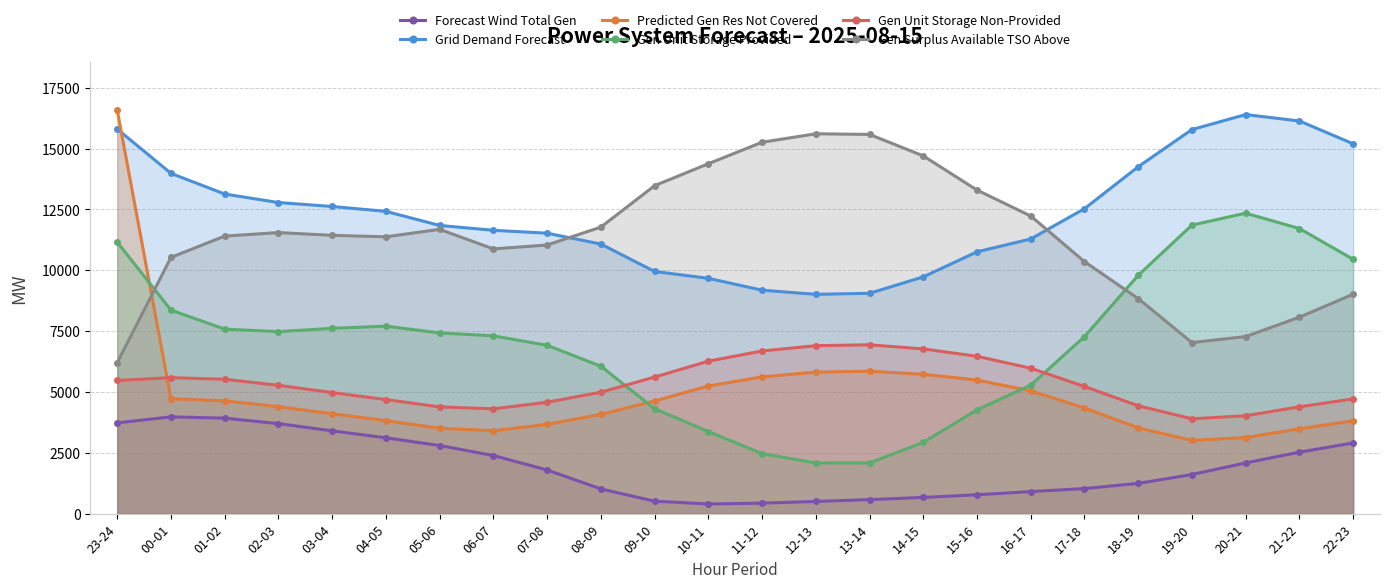

Reading left to right, transcribe all the data shown in this chart.

Forecast Wind Total Gen: 23-24=3730	00-01=3976	01-02=3924	02-03=3698	03-04=3402	04-05=3115	05-06=2799	06-07=2388	07-08=1794	08-09=1016	09-10=512	10-11=397	11-12=431	12-13=501	13-14=577	14-15=666	15-16=775	16-17=906	17-18=1030	18-19=1244	19-20=1607	20-21=2084	21-22=2525	22-23=2905
Grid Demand Forecast: 23-24=15799	00-01=13980	01-02=13131	02-03=12781	03-04=12619	04-05=12419	05-06=11840	06-07=11641	07-08=11522	08-09=11076	09-10=9949	10-11=9668	11-12=9180	12-13=9010	13-14=9052	14-15=9727	15-16=10756	16-17=11284	17-18=12528	18-19=14252	19-20=15780	20-21=16395	21-22=16132	22-23=15195
Predicted Gen Res Not Covered: 23-24=16574	00-01=4724	01-02=4634	02-03=4394	03-04=4103	04-05=3821	05-06=3507	06-07=3403	07-08=3669	08-09=4077	09-10=4628	10-11=5244	11-12=5616	12-13=5814	13-14=5852	14-15=5725	15-16=5488	16-17=5046	17-18=4340	18-19=3525	19-20=3007	20-21=3127	21-22=3485	22-23=3816
Gen Unit Storage Provided: 23-24=11152	00-01=8362	01-02=7580	02-03=7478	03-04=7614	04-05=7702	05-06=7424	06-07=7305	07-08=6916	08-09=6057	09-10=4309	10-11=3374	11-12=2467	12-13=2081	13-14=2085	14-15=2928	15-16=4263	16-17=5278	17-18=7273	18-19=9789	19-20=11854	20-21=12344	21-22=11713	22-23=10450
Gen Unit Storage Non-Provided: 23-24=5471	00-01=5587	01-02=5520	02-03=5273	03-04=4974	04-05=4687	05-06=4386	06-07=4307	07-08=4576	08-09=4990	09-10=5610	10-11=6263	11-12=6683	12-13=6900	13-14=6937	14-15=6768	15-16=6464	16-17=5975	17-18=5225	18-19=4433	19-20=3897	20-21=4021	21-22=4389	22-23=4715
Gen Surplus Available TSO Above: 23-24=6204	00-01=10527	01-02=11403	02-03=11547	03-04=11434	04-05=11373	05-06=11680	06-07=10876	07-08=11037	08-09=11772	09-10=13472	10-11=14376	11-12=15258	12-13=15606	13-14=15580	14-15=14697	15-16=13293	16-17=12228	17-18=10354	18-19=8836	19-20=7028	20-21=7274	21-22=8071	22-23=9014